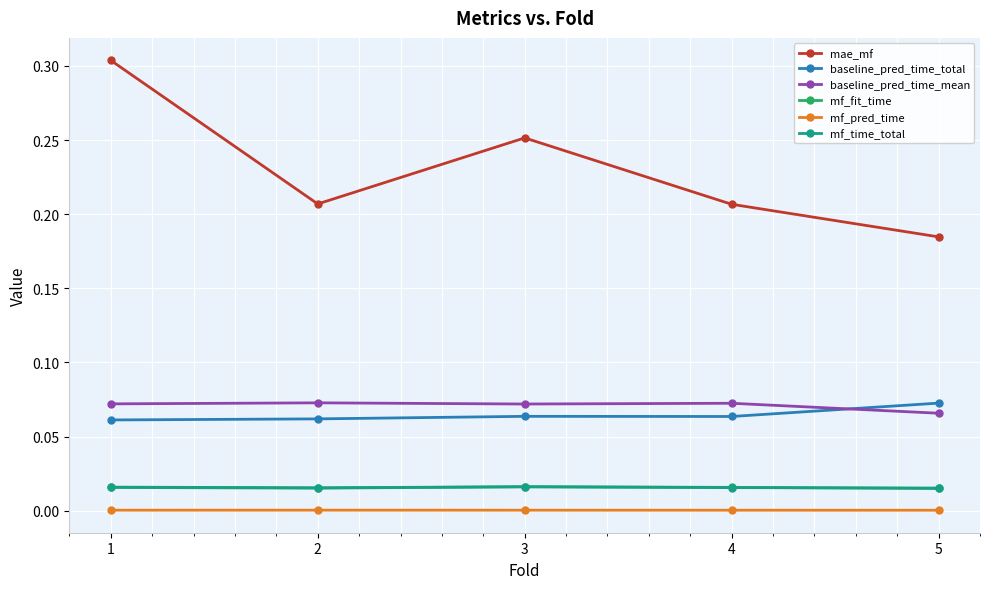

What is the total value across all series at 5?

0.4